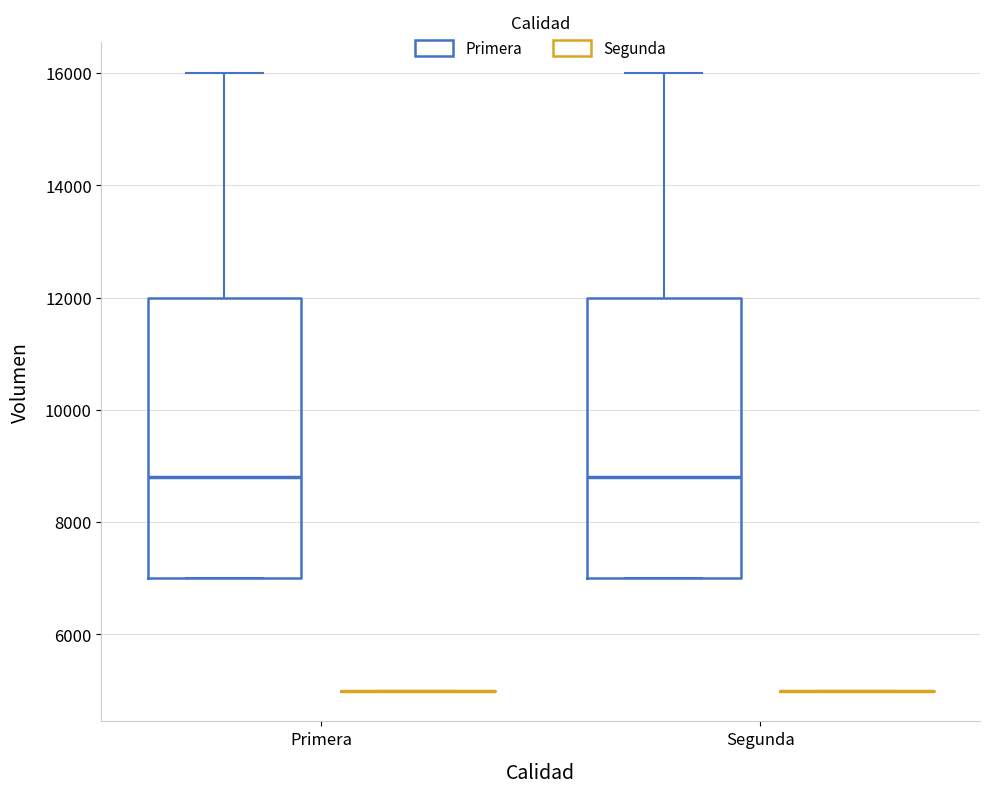

Where does the upper whisker of the box for Segunda (Primera) end on the y-axis? The values are not printed on the chart, so give them approximately, as read against the axis.

16000